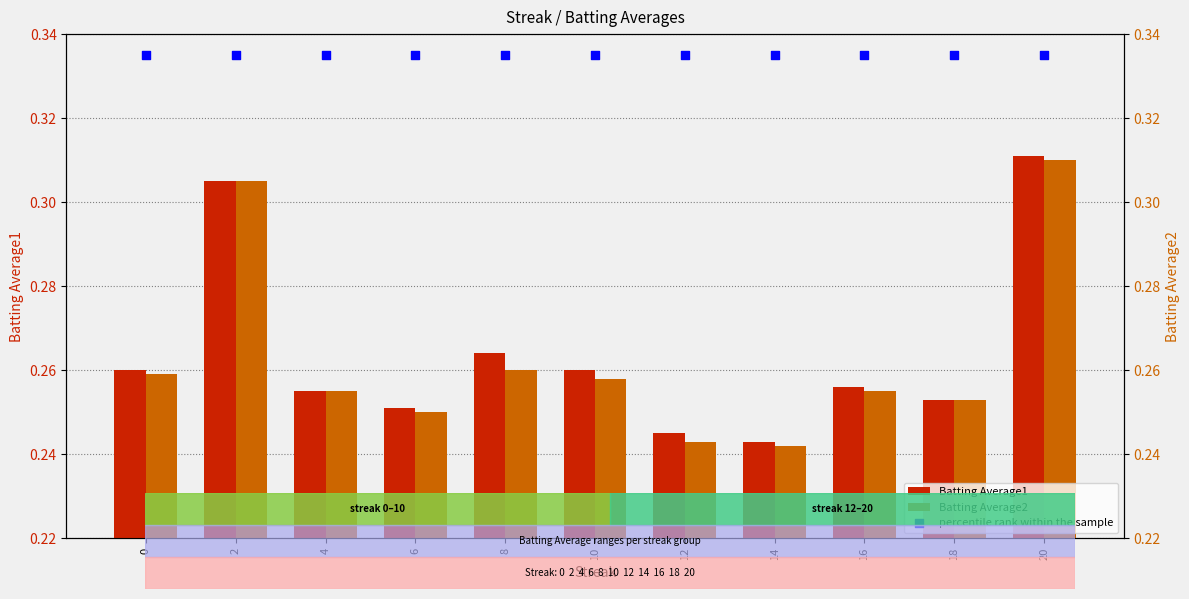

What is the total value across all series at 16?

0.8